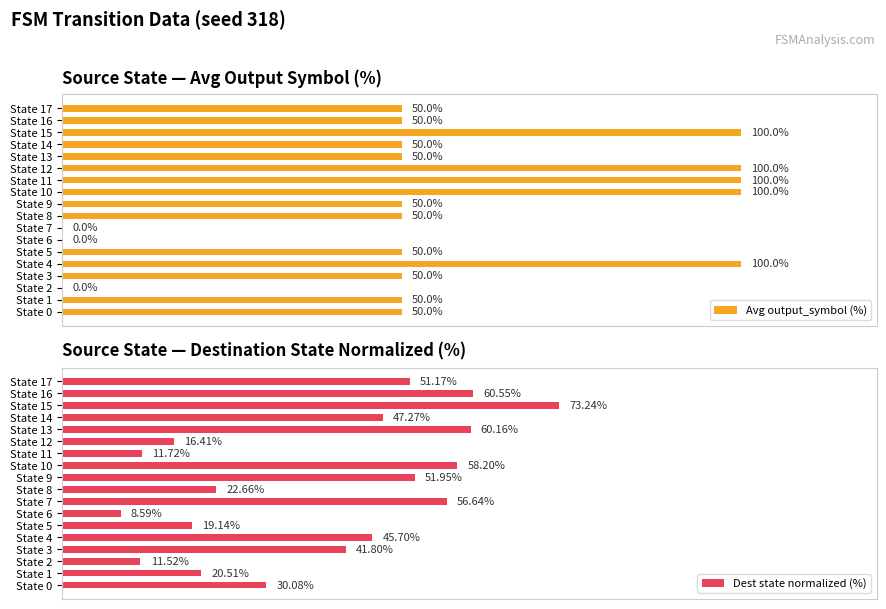

Rank the categories by Dest state normalized (%) value from lowest to highest.

State 6, State 2, State 11, State 12, State 5, State 1, State 8, State 0, State 3, State 4, State 14, State 17, State 9, State 7, State 10, State 13, State 16, State 15